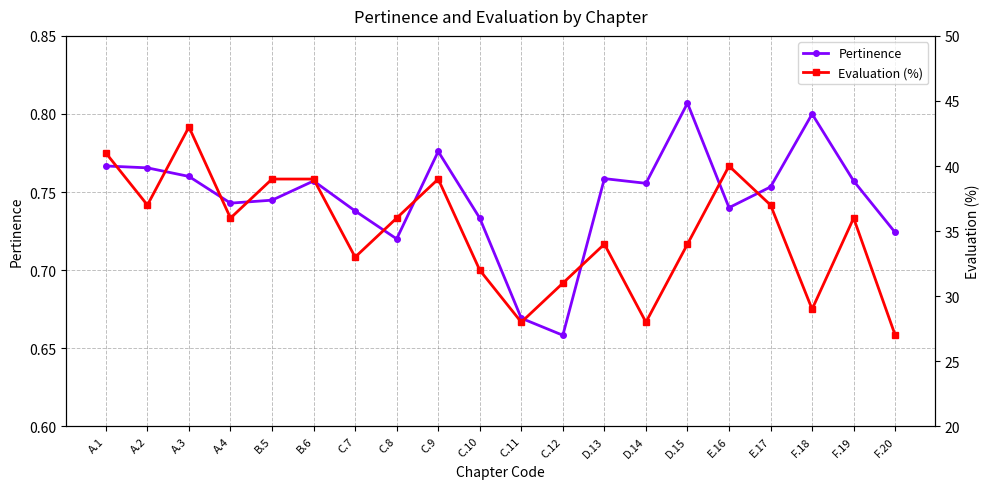

Where is the first local minimum for Pertinence?

A.4